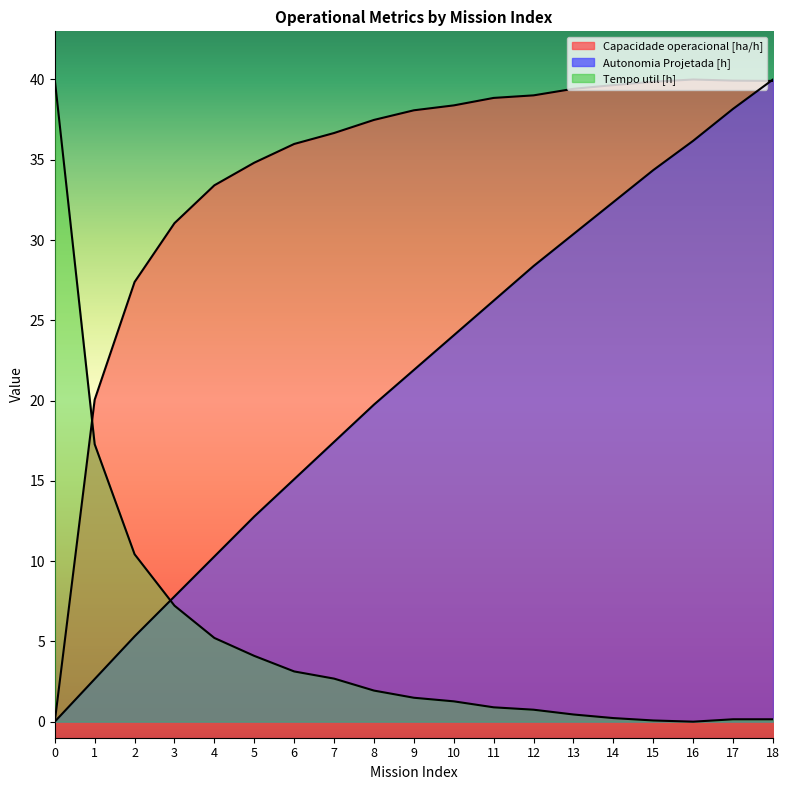

Rank the series by their average value, from highest to lowest.

Capacidade operacional [ha/h], Autonomia Projetada [h], Tempo util [h]